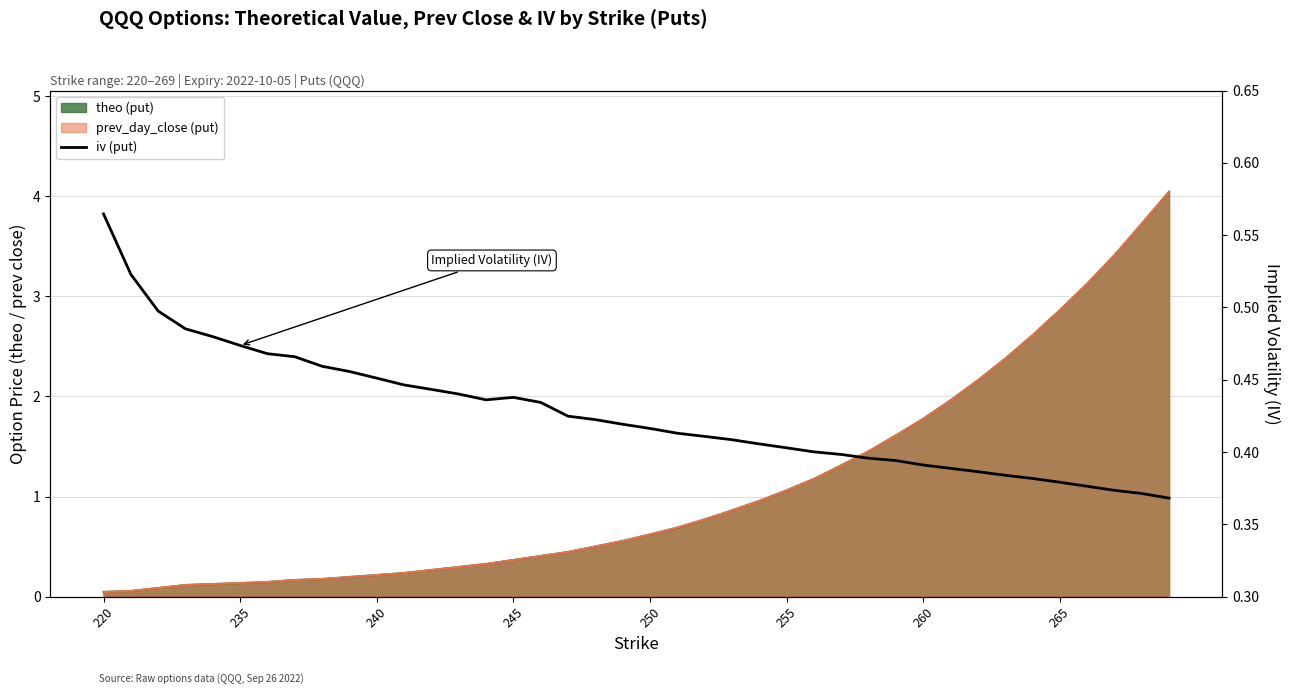

What is the difference between the maximum and minimum values?

0.2